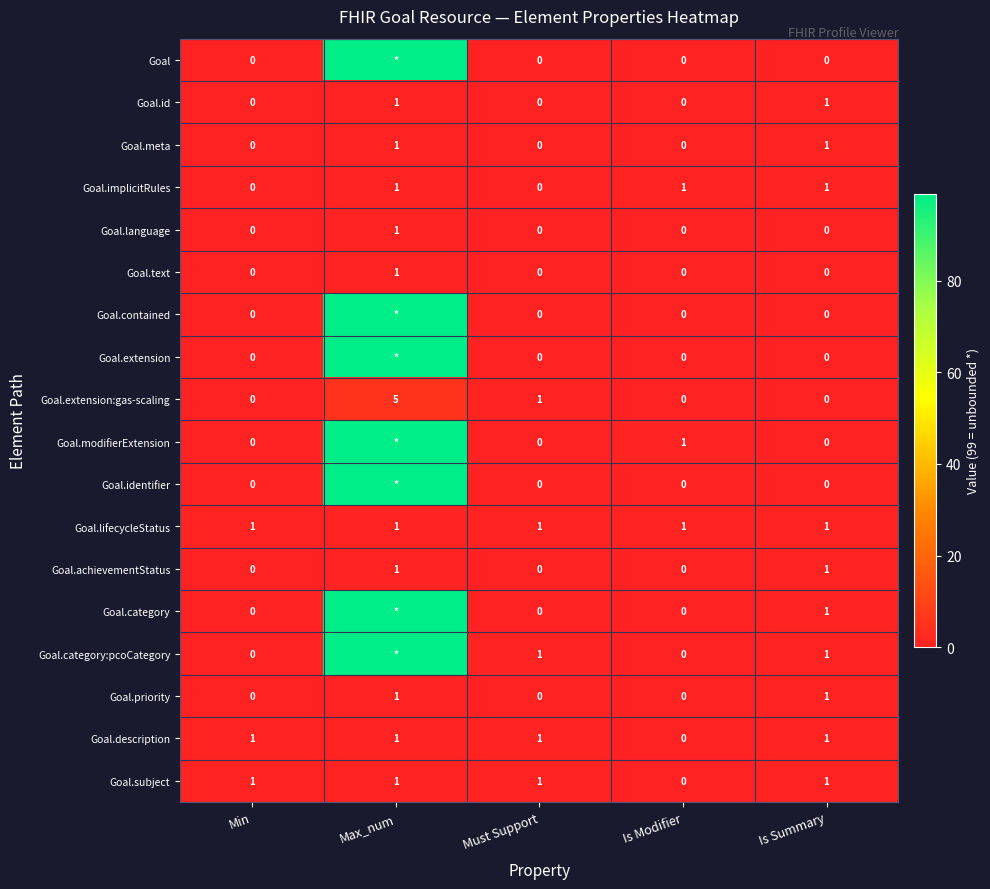

What is the difference between the Goal.extension:gas-scaling values at Is Summary and Max_num?

5